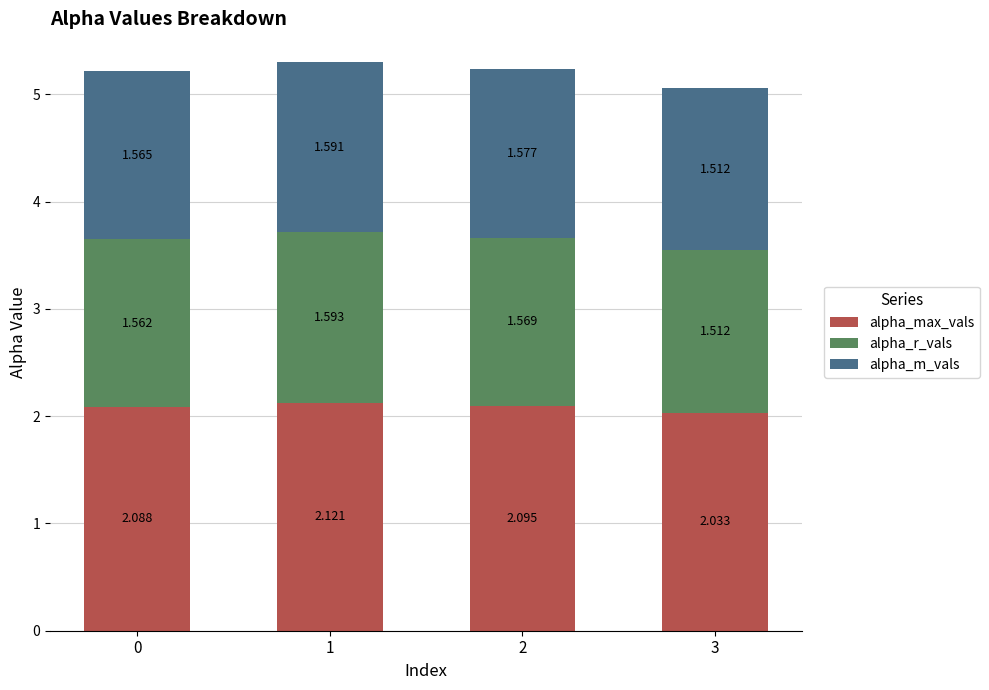

What is the sum of the alpha_m_vals values at 0 and 2?

3.1